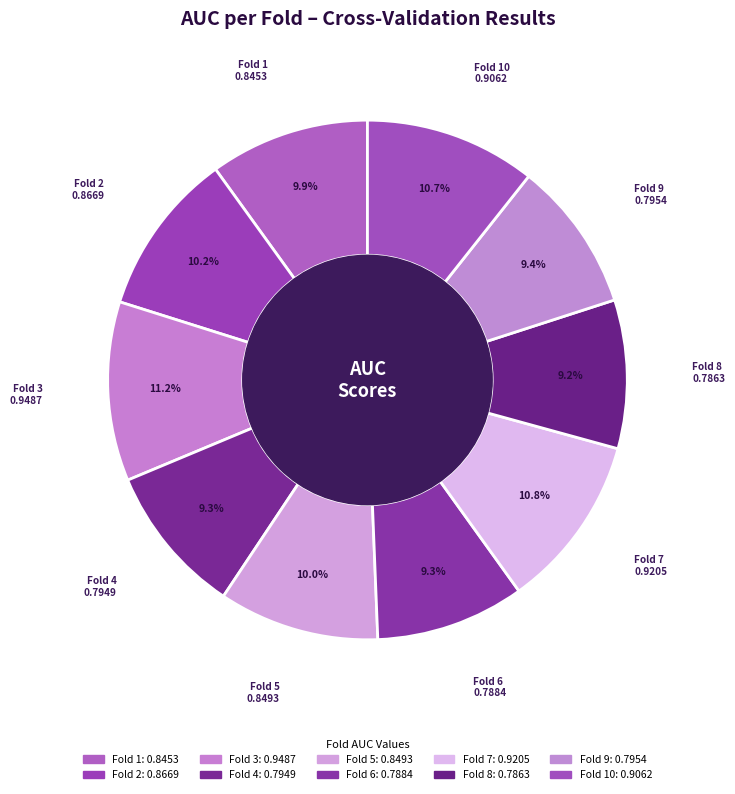

Count the number of slices in the pie.

10